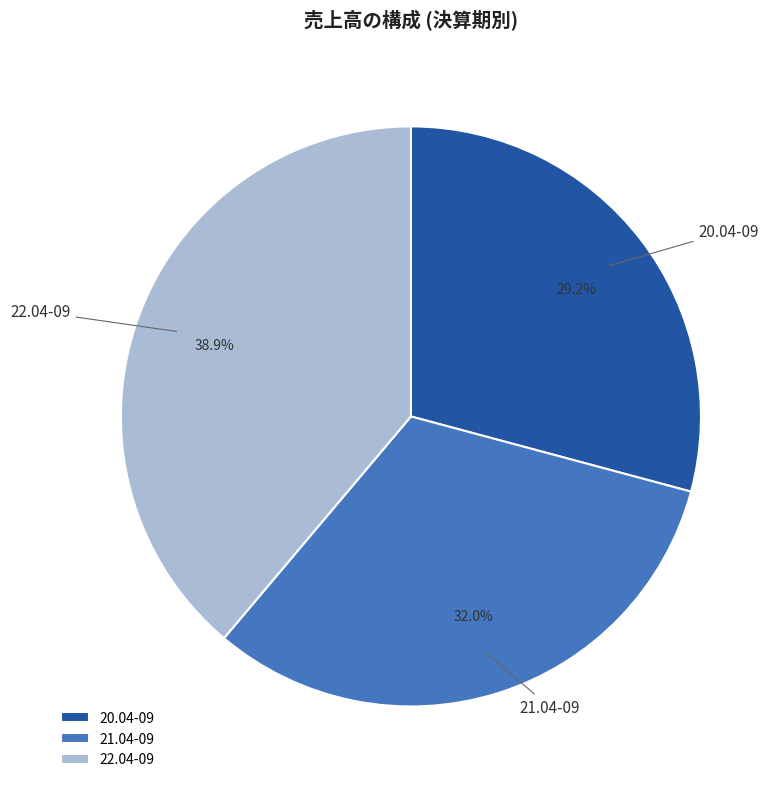

Rank the categories by value from lowest to highest.

20.04-09, 21.04-09, 22.04-09